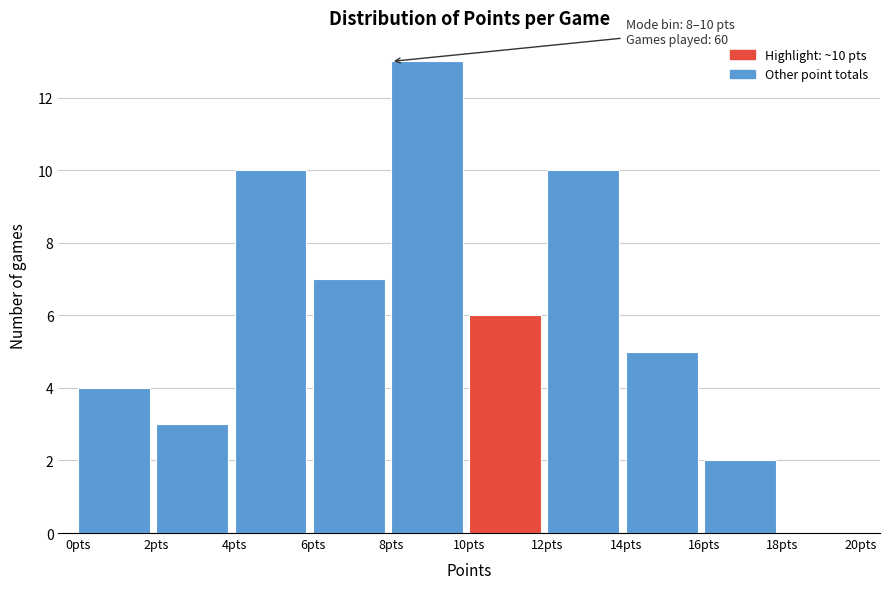

Over which range of the x-axis is the bar tallest?

8 to 10